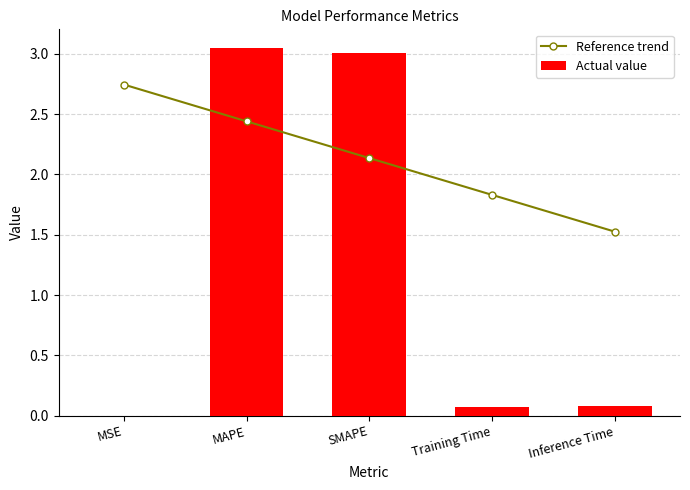

What is the sum of all Reference trend values?

10.7